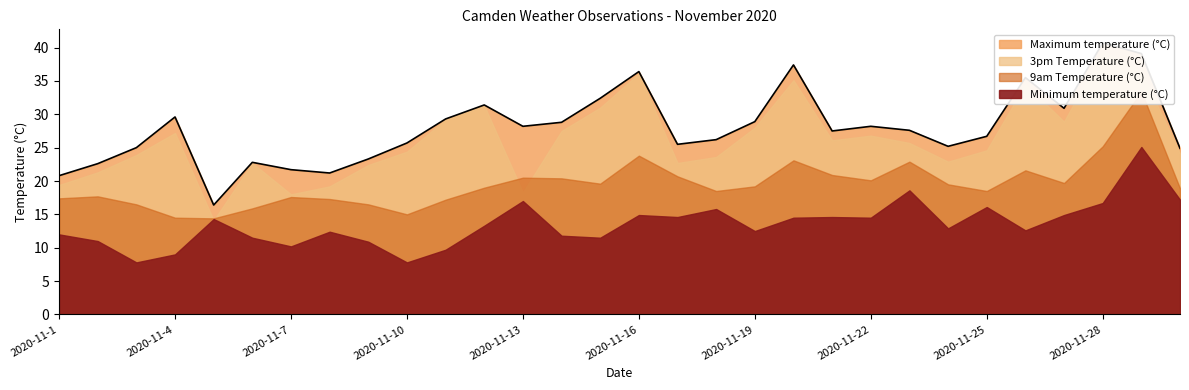

How many data points in 3pm Temperature (°C) are less than 25?

15